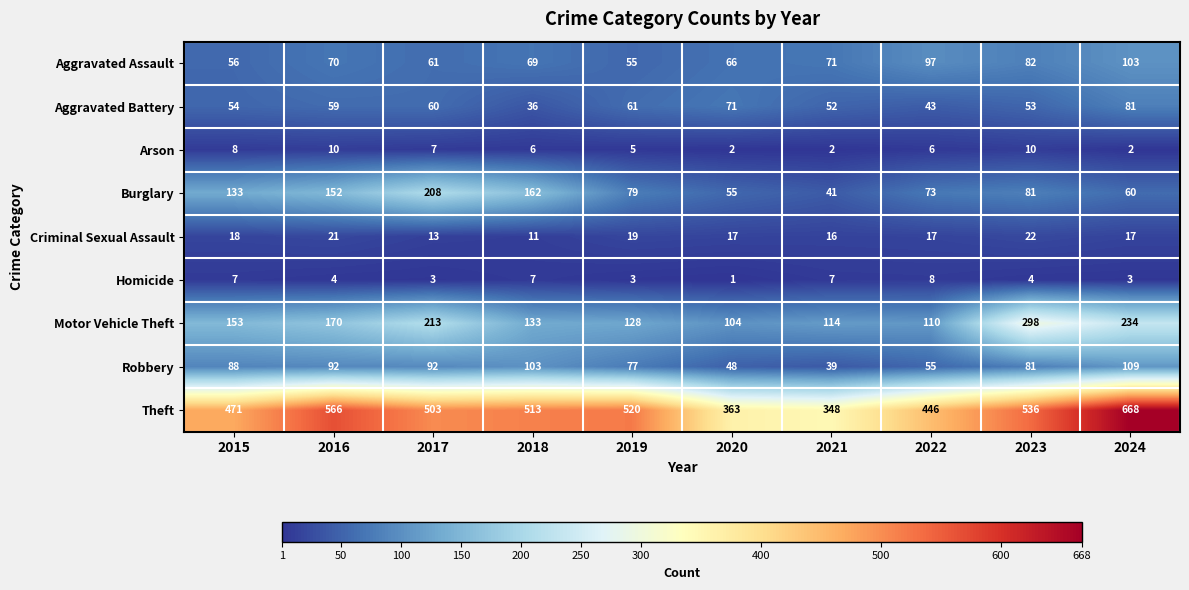

The value of Burglary at 2015 is 54. True or false?

False